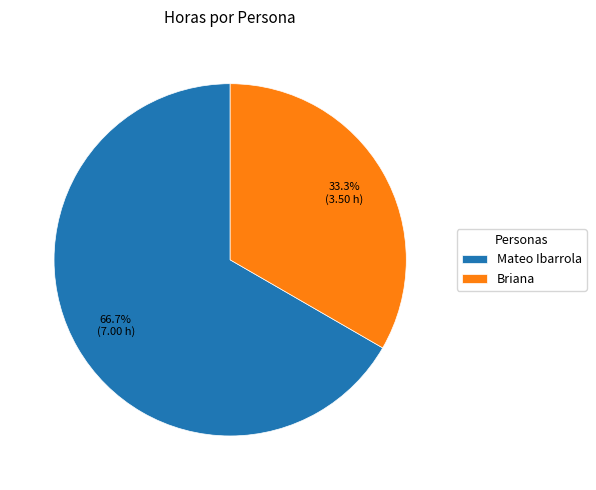

True or false: Mateo Ibarrola accounts for 67% of the total.

True